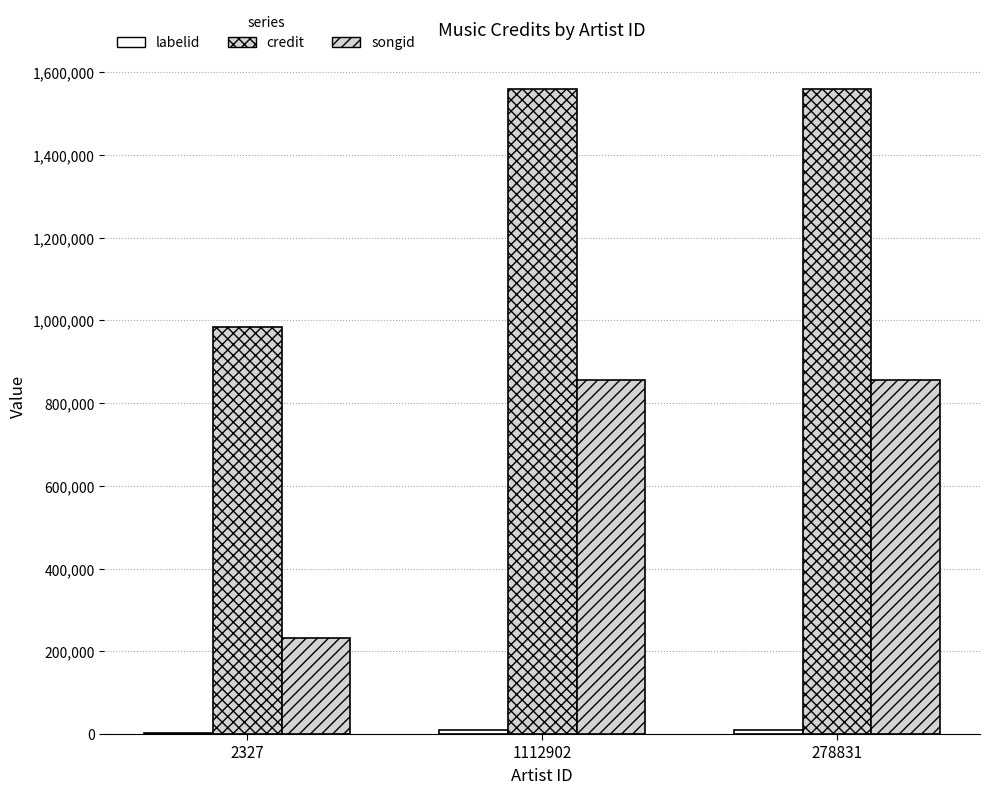

What is the difference between the maximum and minimum values in the credit series?

575353